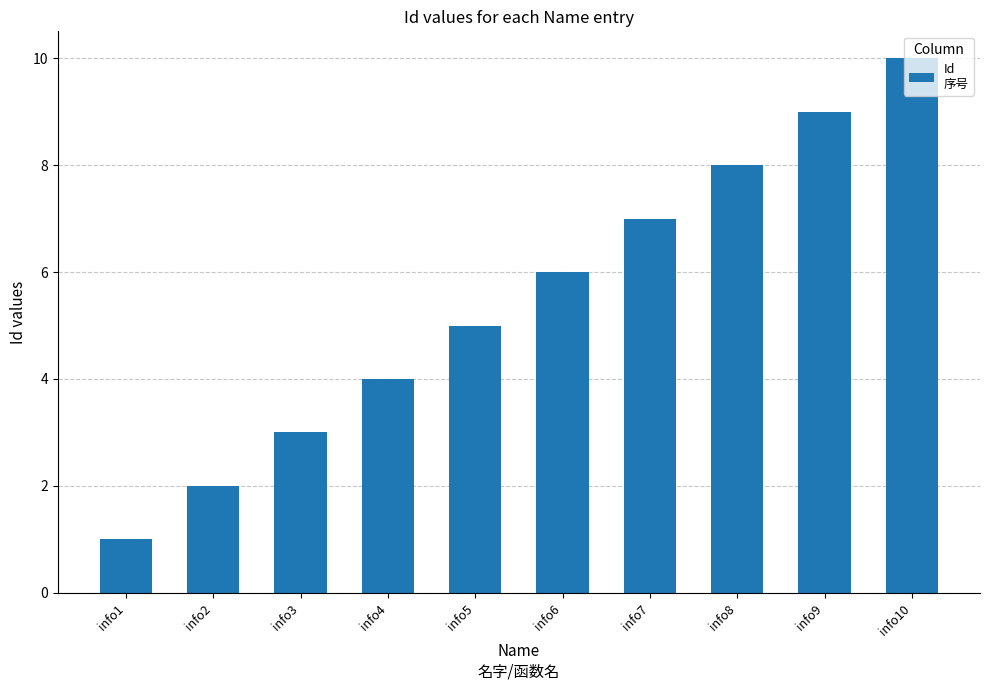

Are the bars horizontal?

No